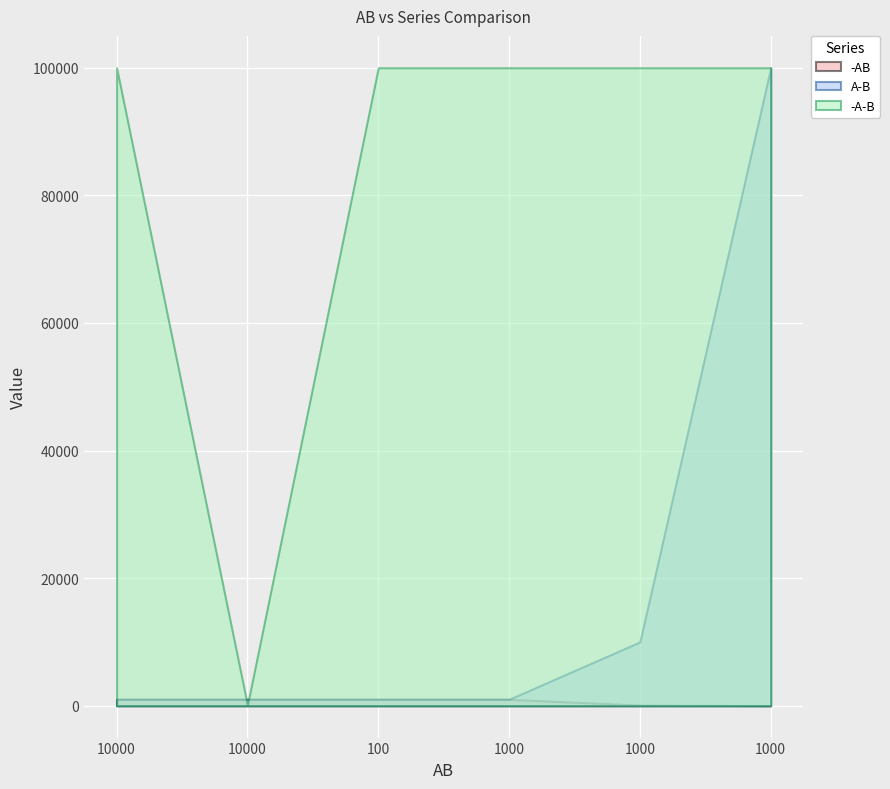

Rank the series by their maximum value, from highest to lowest.

A-B, -A-B, -AB